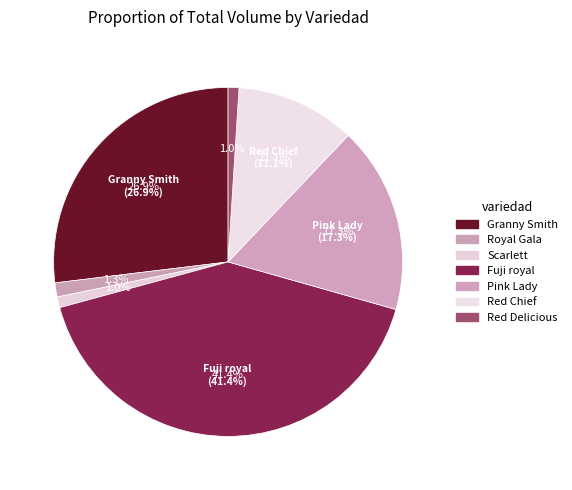

Which slice is the largest?

Fuji royal